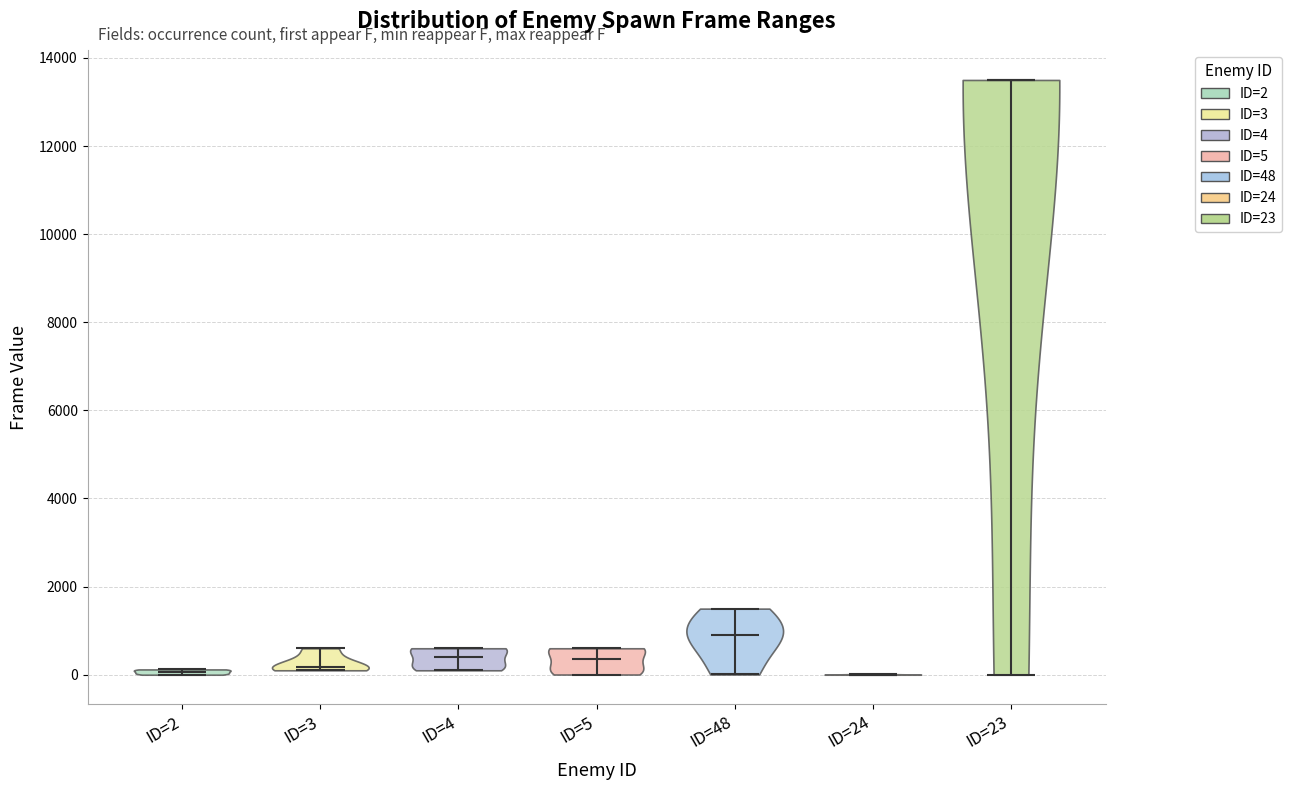

Which violin has the highest median line?

ID=23